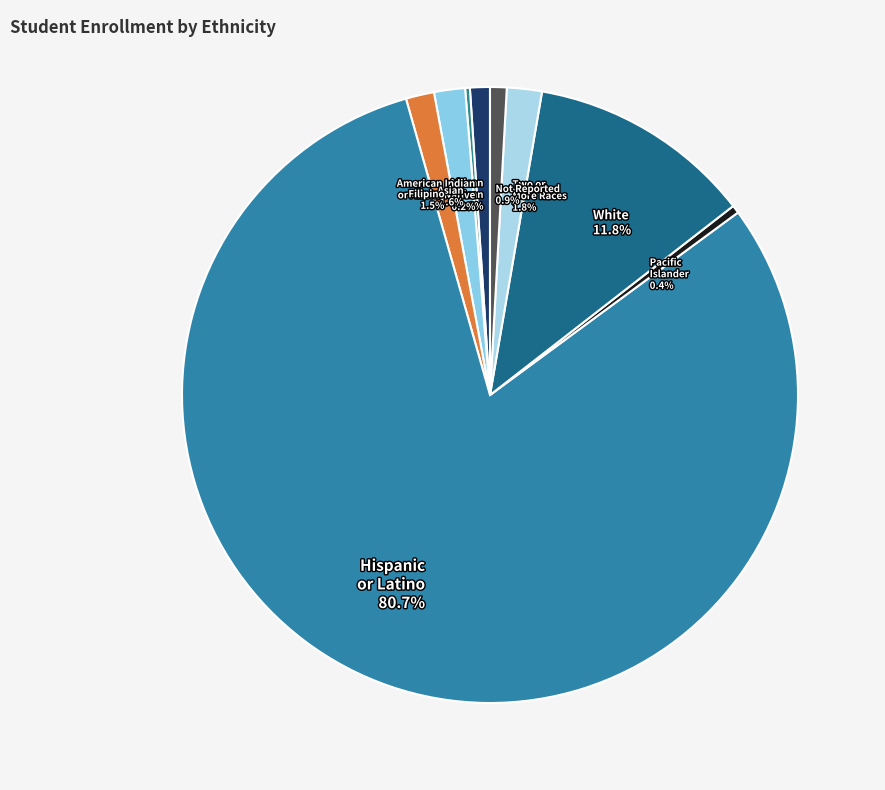

Which slice is the largest?

Hispanic or Latino